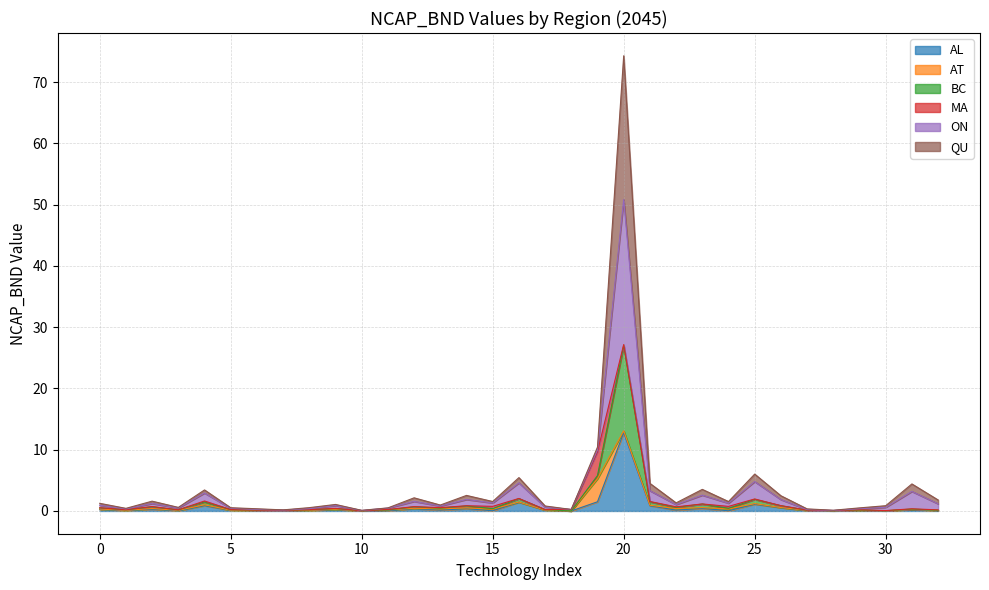

The AL series shows 0.2 at 9. True or false?

True